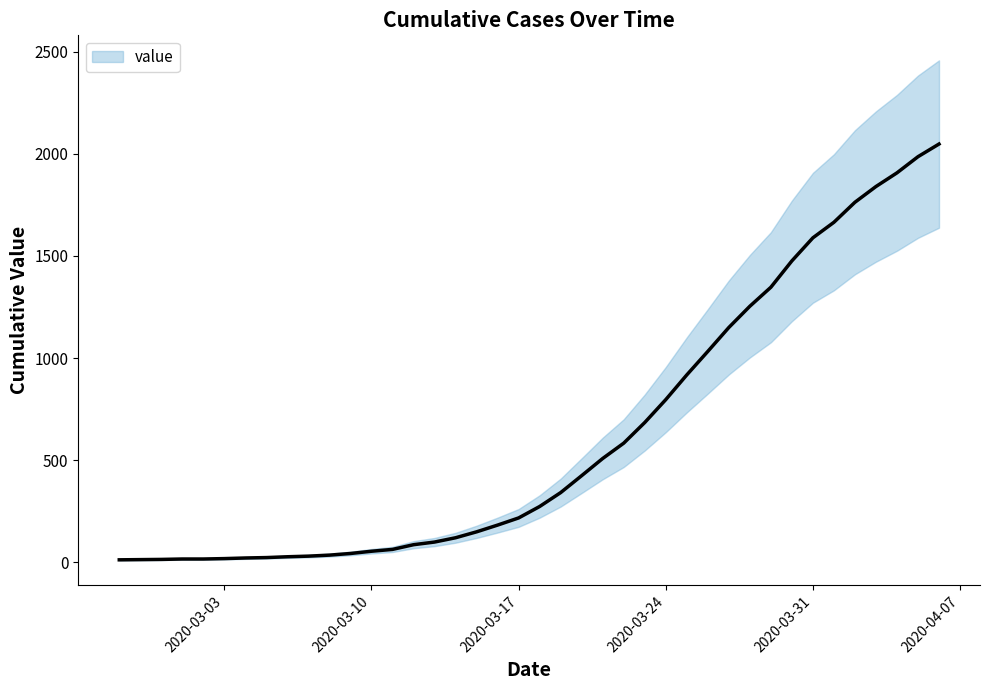

At which label does the data first exceed 274?

2020-03-19